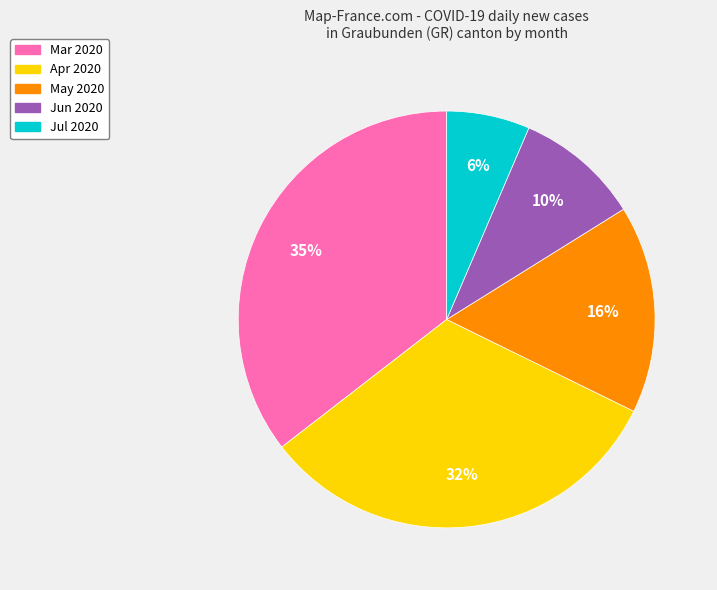

What is the smallest slice in the pie chart?

Jul 2020